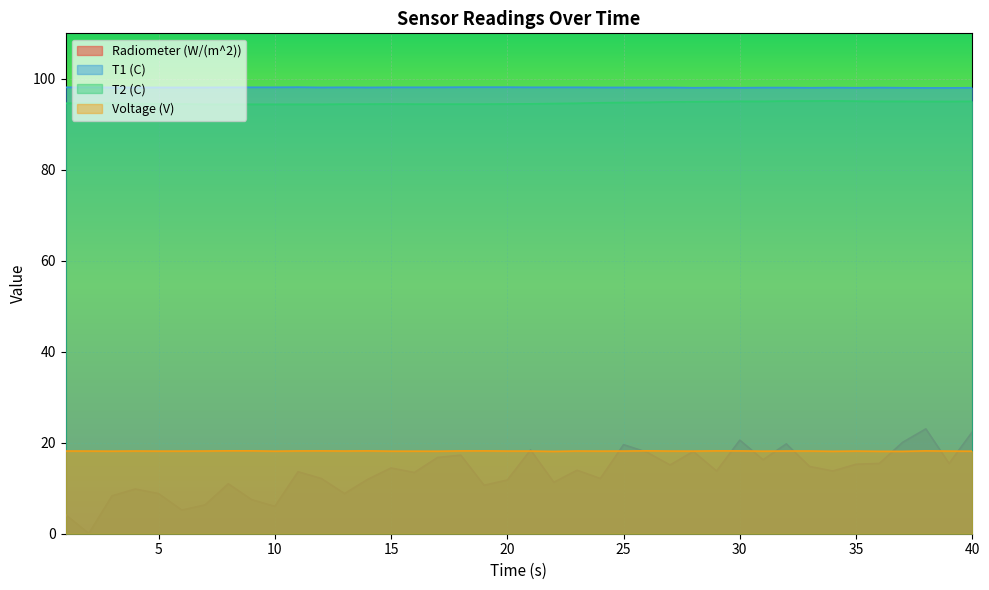

List the series in order of their peak value, lowest first.

Voltage (V), Radiometer (W/(m^2)), T2 (C), T1 (C)